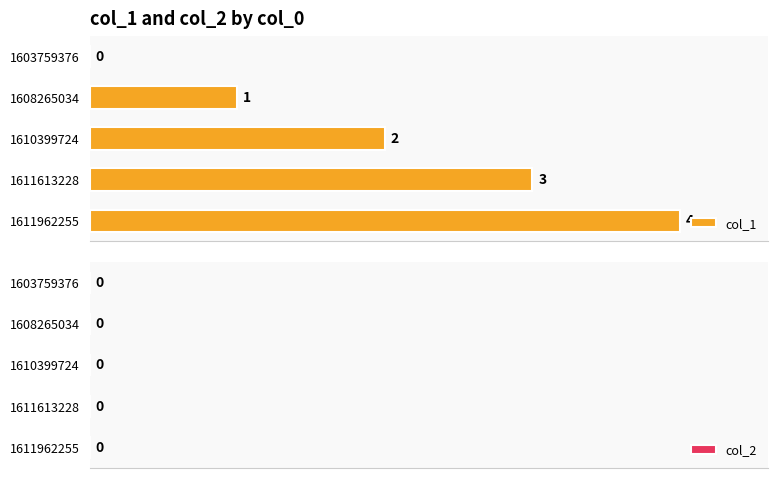

Approximately how many times larger is the value at 1610399724 compared to 1611613228?

0.7